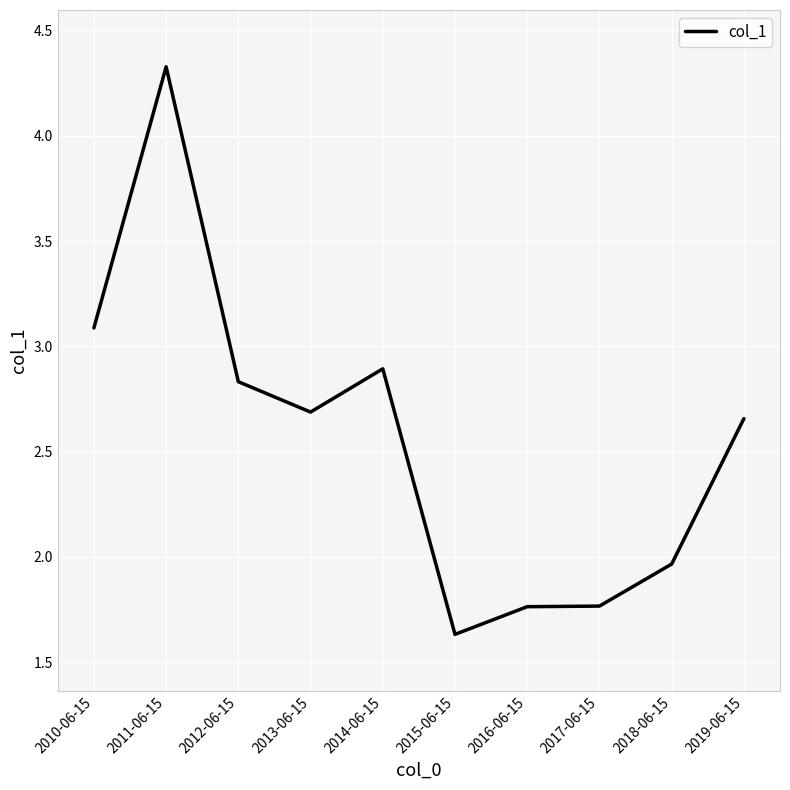

What is the change in value from 2012-06-15 to 2016-06-15?

-1.1